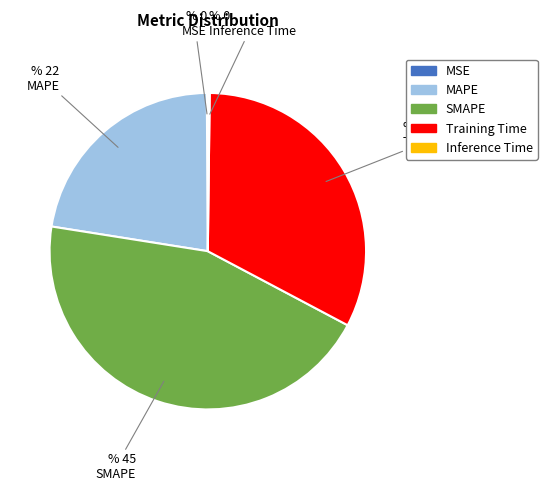

Between SMAPE and Training Time, which is larger?

SMAPE